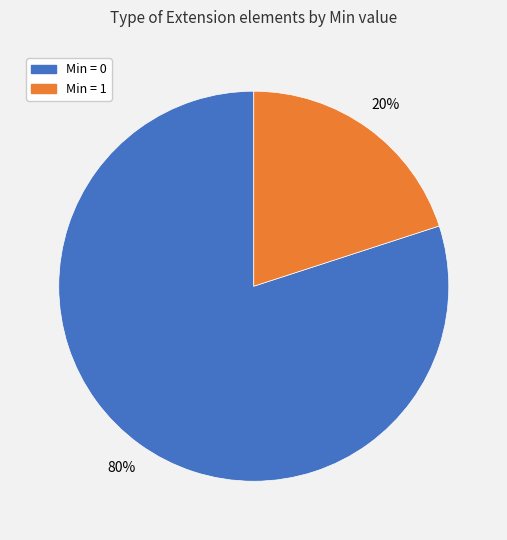

Does any single category account for the majority?

Yes